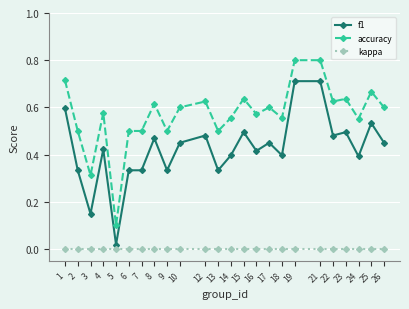

Which series has the largest total across all categories?

accuracy